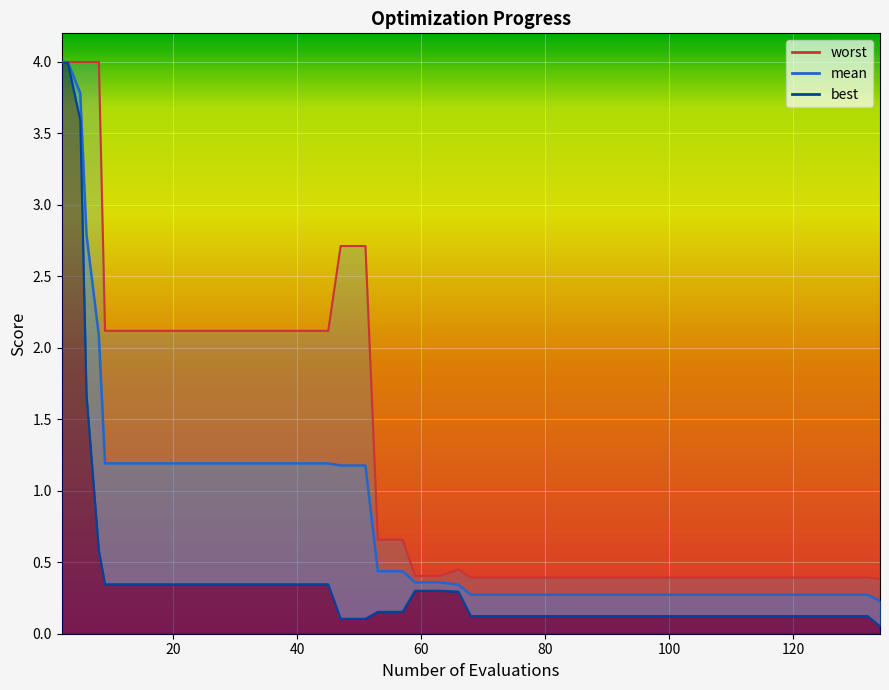

Reading right to left, transcribe all the data shown in this chart.

mean: 134=0.2	132=0.3	128=0.3	124=0.3	120=0.3	116=0.3	112=0.3	108=0.3	104=0.3	100=0.3	96=0.3	92=0.3	88=0.3	84=0.3	80=0.3	76=0.3	72=0.3	68=0.3	66=0.3	63=0.4	59=0.4	57=0.4	53=0.4	51=1.2	47=1.2	45=1.2	41=1.2	37=1.2	33=1.2	29=1.2	25=1.2	21=1.2	17=1.2	13=1.2	9=1.2	8=2.1	6=2.8	5=3.8	3=4.0	2=4.0
best: 134=0.1	132=0.1	128=0.1	124=0.1	120=0.1	116=0.1	112=0.1	108=0.1	104=0.1	100=0.1	96=0.1	92=0.1	88=0.1	84=0.1	80=0.1	76=0.1	72=0.1	68=0.1	66=0.3	63=0.3	59=0.3	57=0.2	53=0.2	51=0.1	47=0.1	45=0.3	41=0.3	37=0.3	33=0.3	29=0.3	25=0.3	21=0.3	17=0.3	13=0.3	9=0.3	8=0.6	6=1.7	5=3.6	3=4.0	2=4.0
worst: 134=0.4	132=0.4	128=0.4	124=0.4	120=0.4	116=0.4	112=0.4	108=0.4	104=0.4	100=0.4	96=0.4	92=0.4	88=0.4	84=0.4	80=0.4	76=0.4	72=0.4	68=0.4	66=0.4	63=0.4	59=0.4	57=0.7	53=0.7	51=2.7	47=2.7	45=2.1	41=2.1	37=2.1	33=2.1	29=2.1	25=2.1	21=2.1	17=2.1	13=2.1	9=2.1	8=4.0	6=4.0	5=4.0	3=4.0	2=4.0